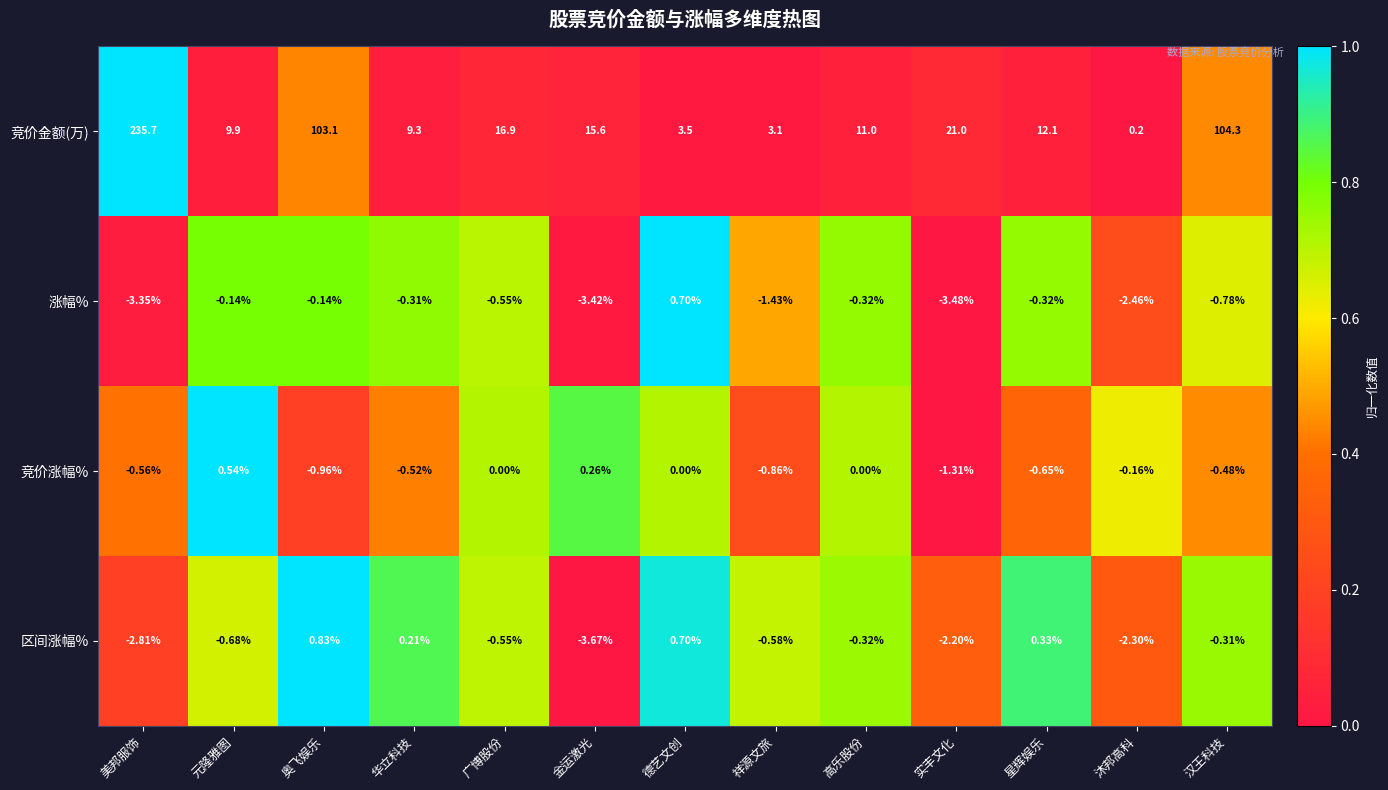

At which label is 涨幅% closest to -1?

汉王科技